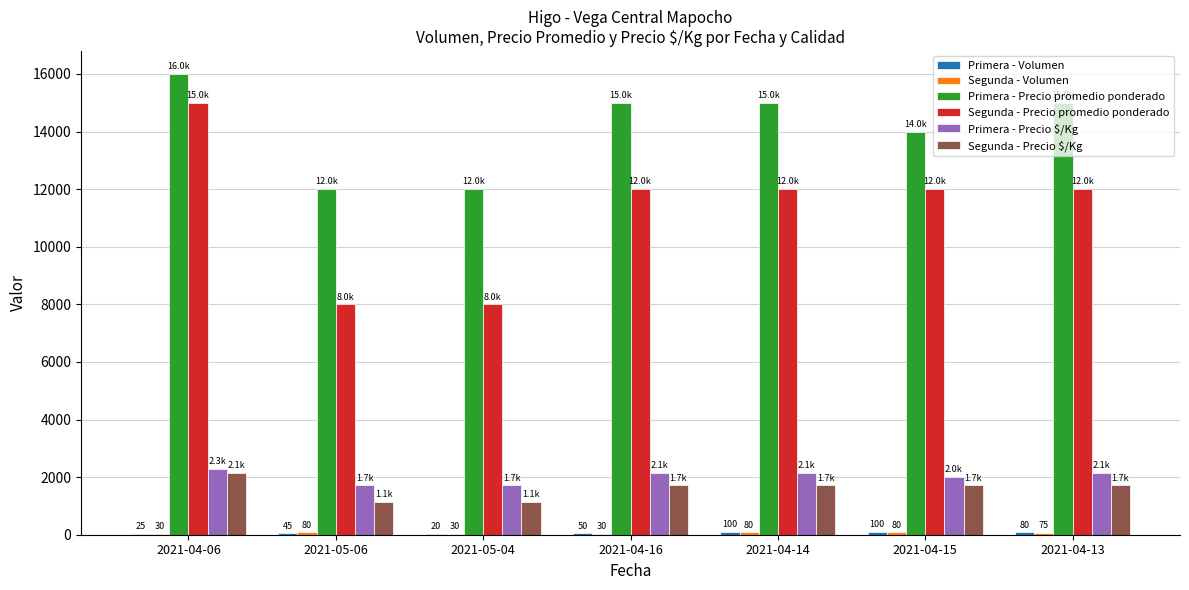

How many series are shown in this chart?

6